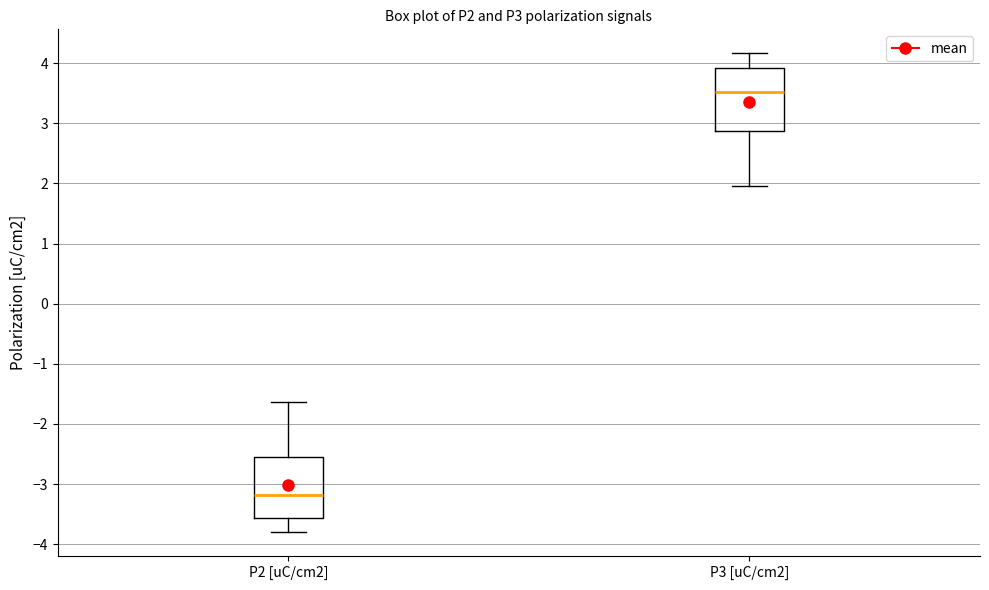

Which box's median line is the highest?

P3 [uC/cm2]